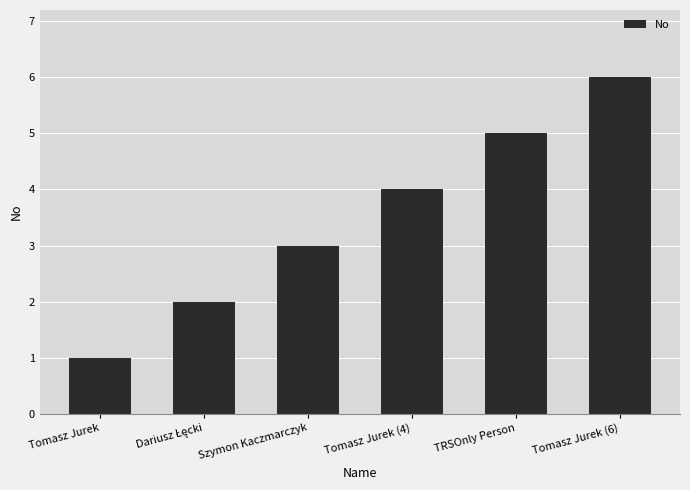

What is the minimum value shown in the chart?

1